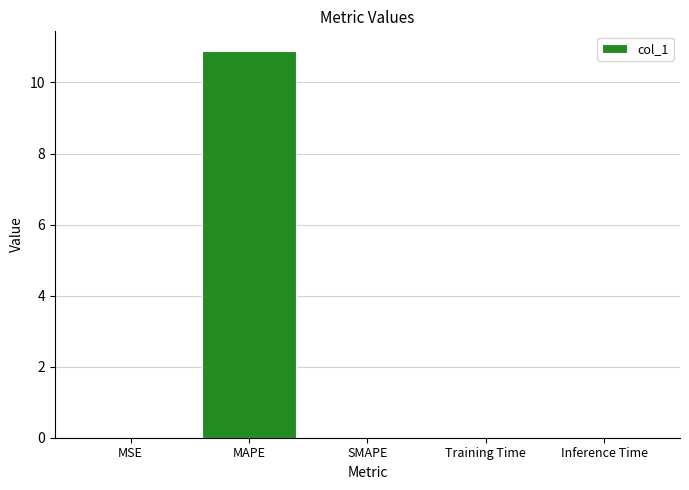

Does the chart contain stacked bars?

No